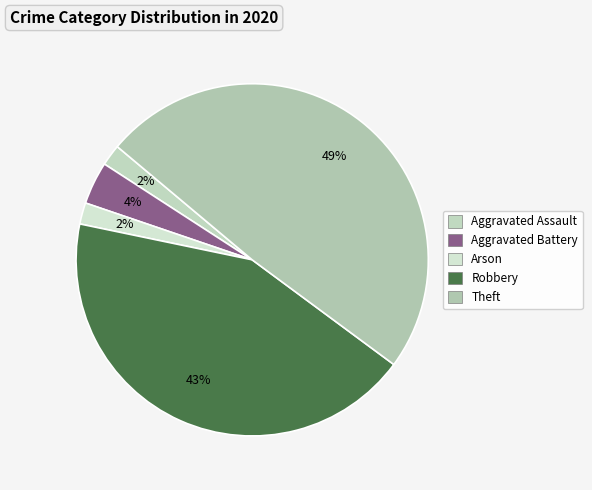

To the nearest percent, what is the average slice percentage?

20%